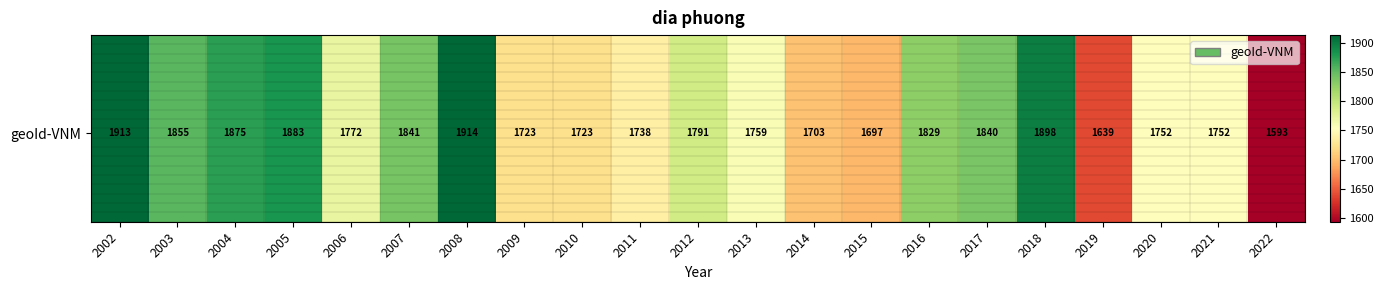

Count the number of data series in this chart.

20